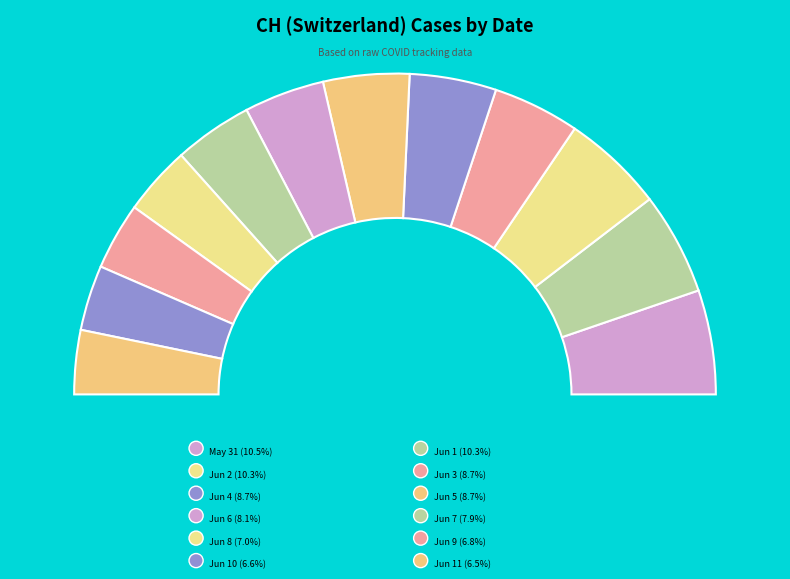

What is the smallest slice in the pie chart?

2020-06-11